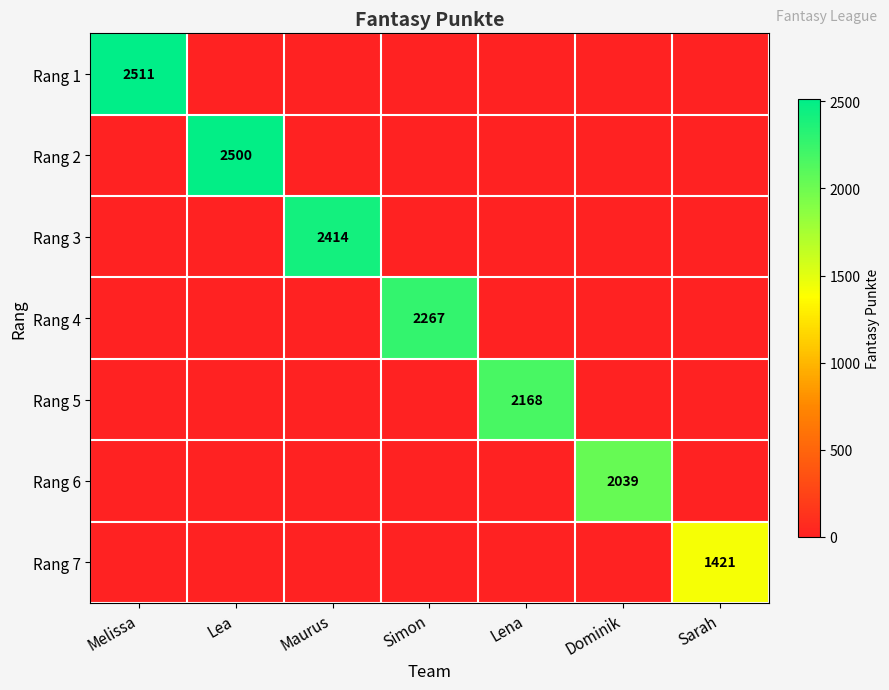

Read the Rang 6 value at Dominik.

2039